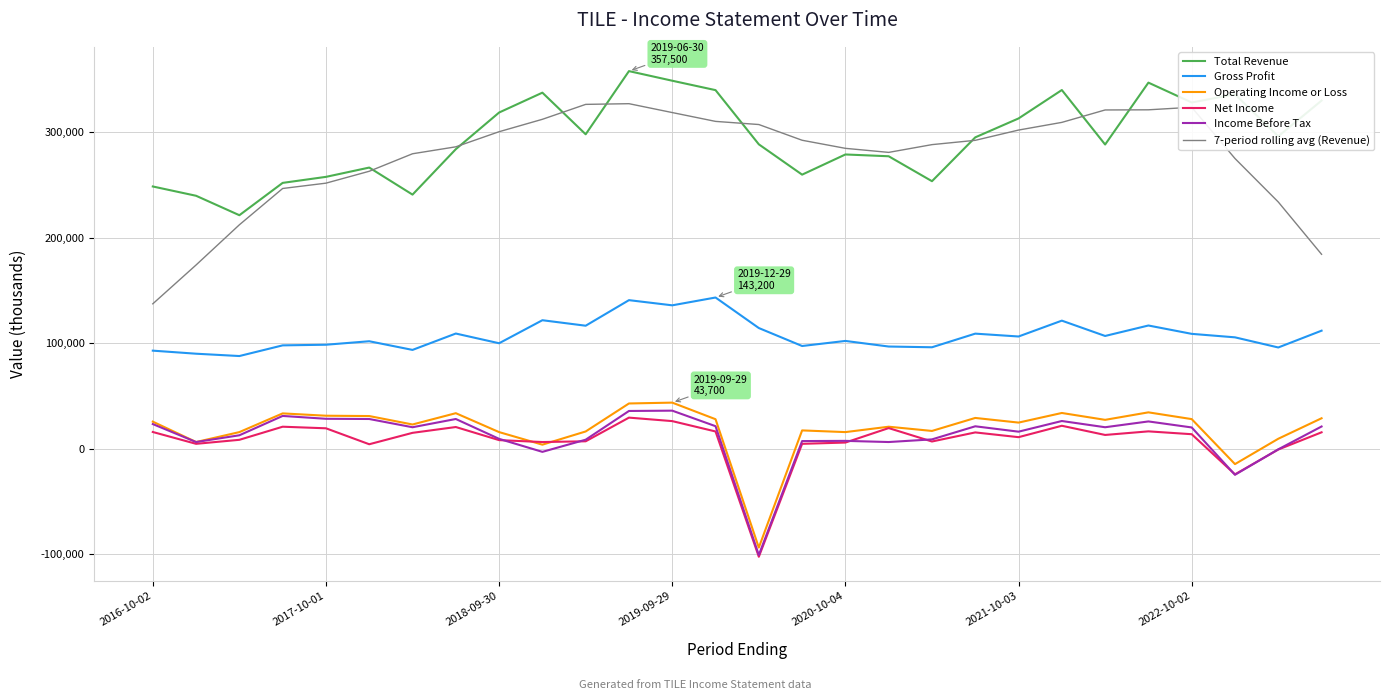

True or false: Income Before Tax and Total Revenue intersect in this chart.

False